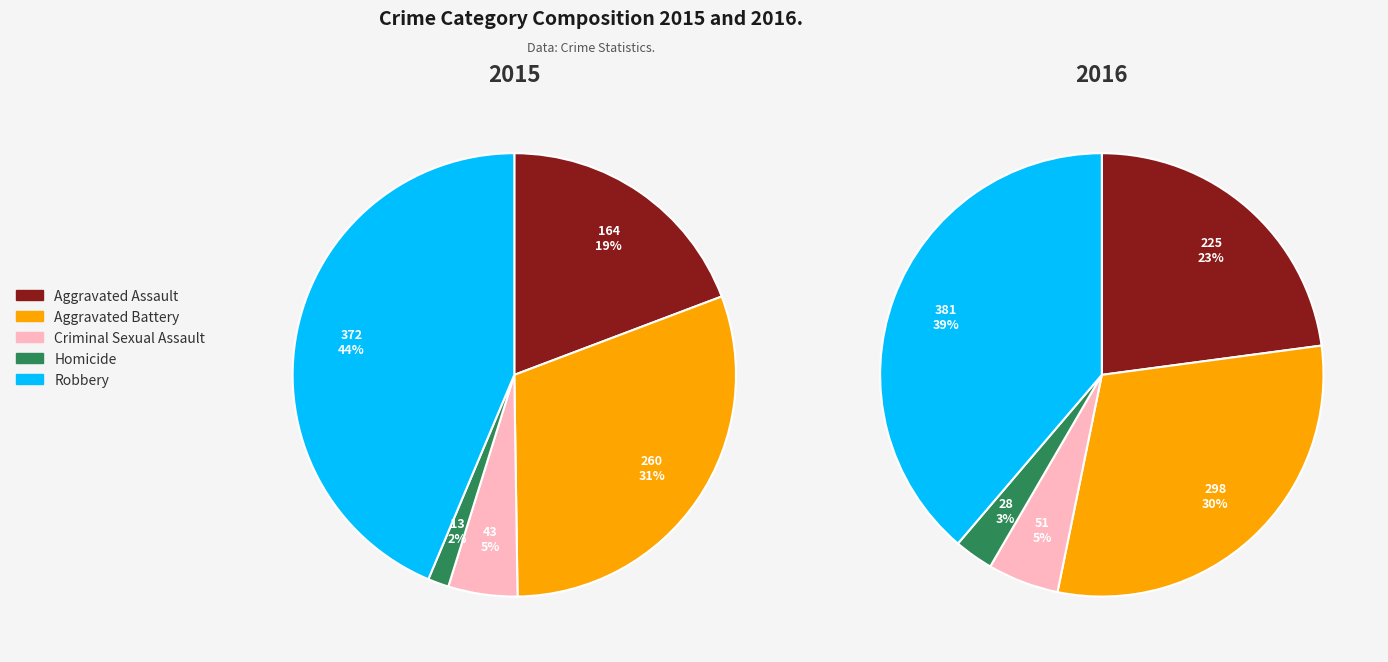

Which has a higher value, Criminal Sexual Assault or Homicide?

Criminal Sexual Assault